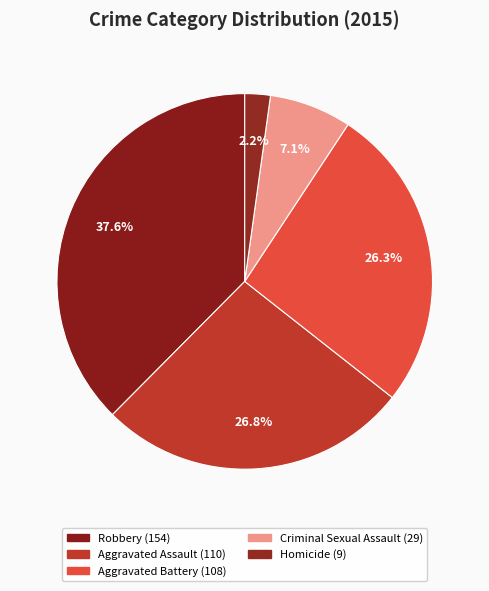

Count the number of slices in the pie.

5